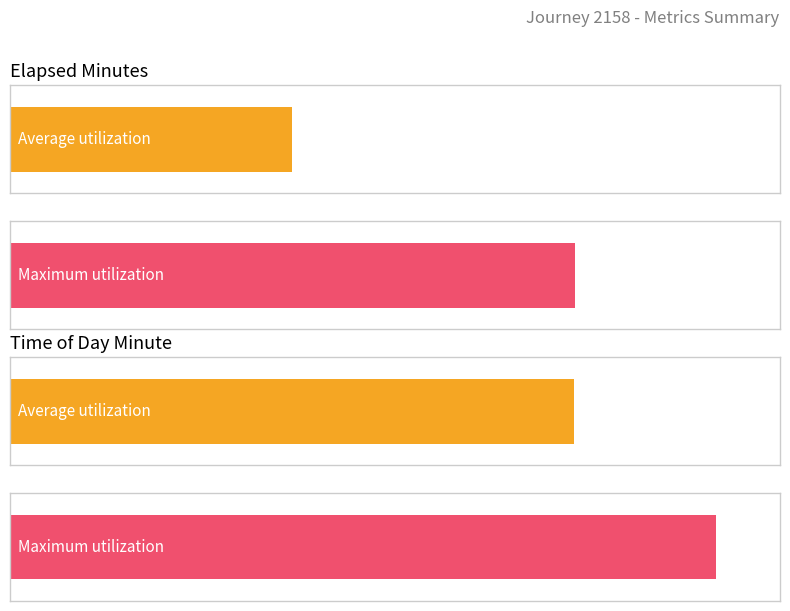

What is the sum of all time_of_day_minute values?

527